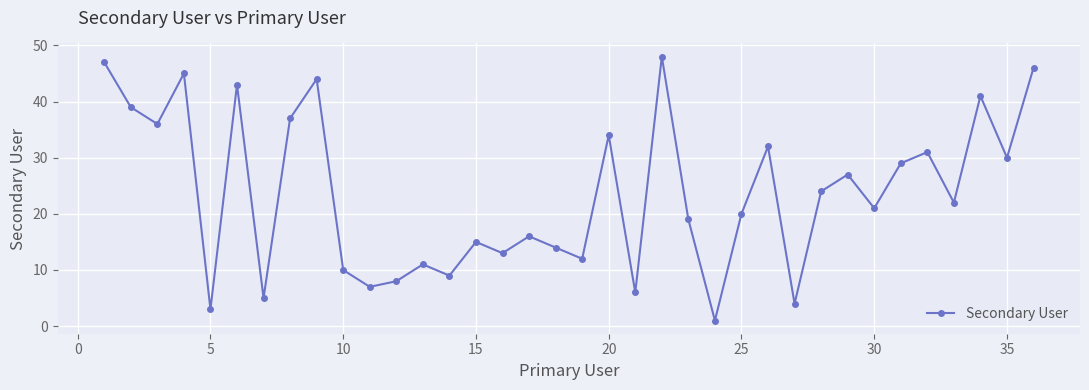

What is the greatest value displayed?

48